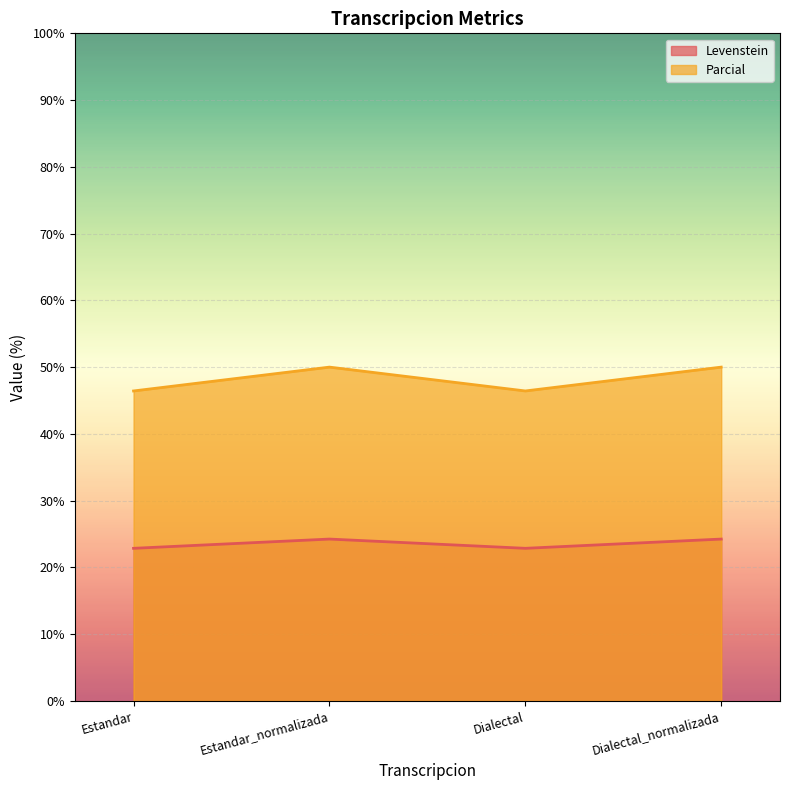

How many Parcial values are between 46 and 50?

4